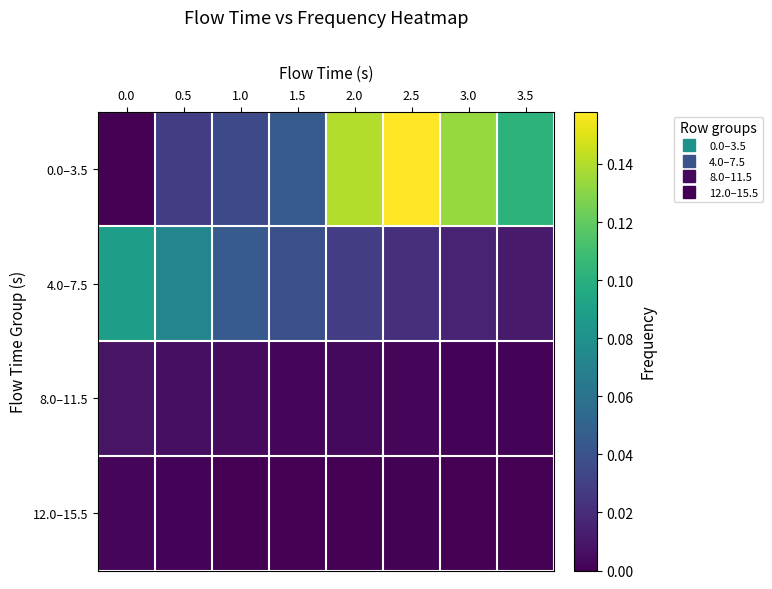

Between 1.0 and 2.5, which series saw the biggest shift?

0.0–3.5